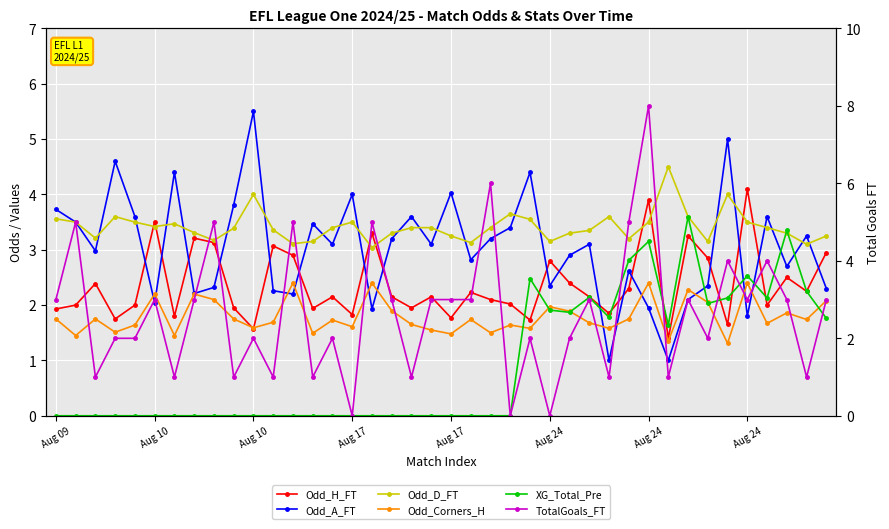

What is the average value of the Odd_D_FT series?

3.4